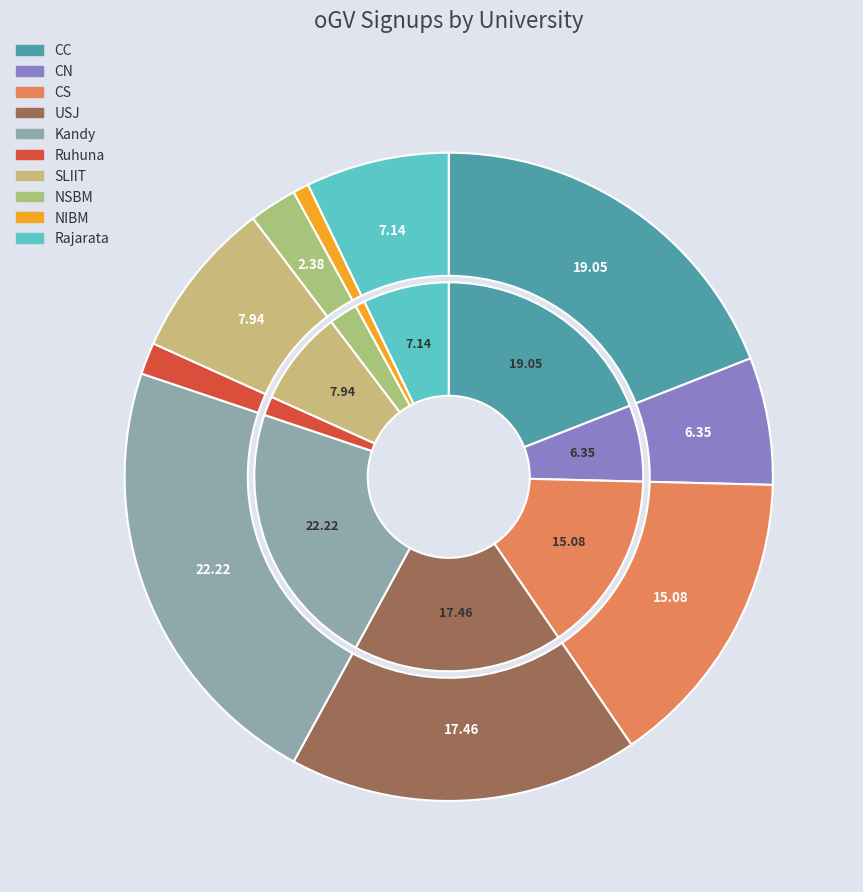

What is the ratio of the value at CC to the value at NSBM?

8.0